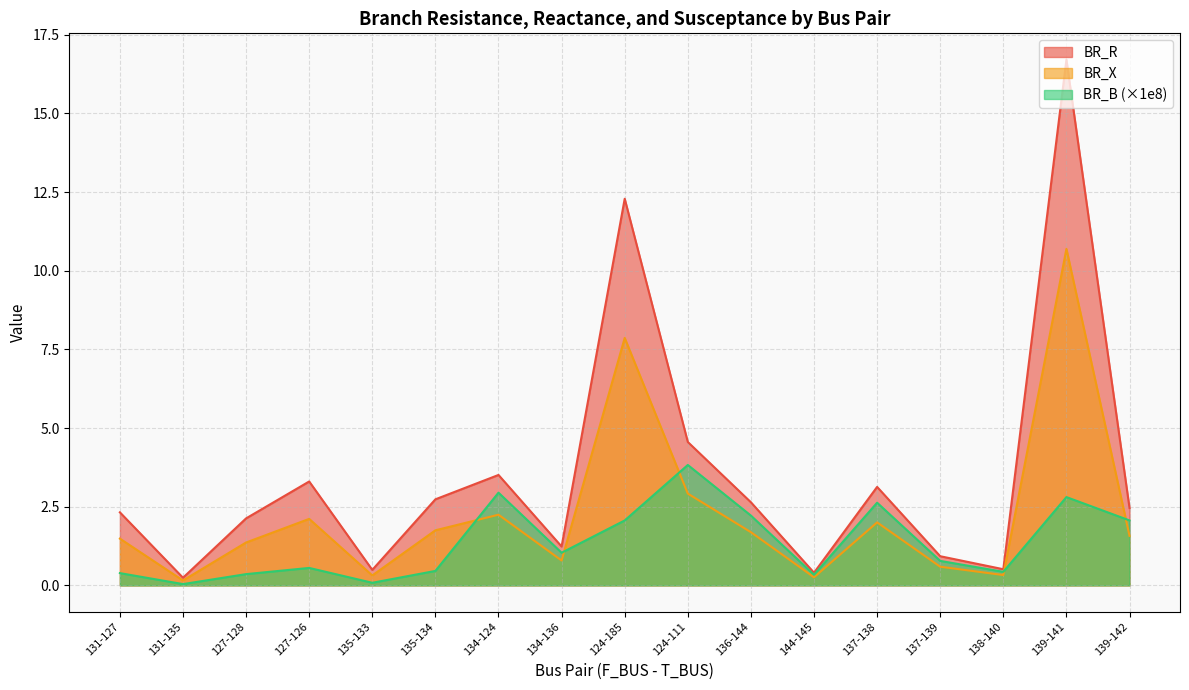

Which category has the lowest value across all series?

131-135